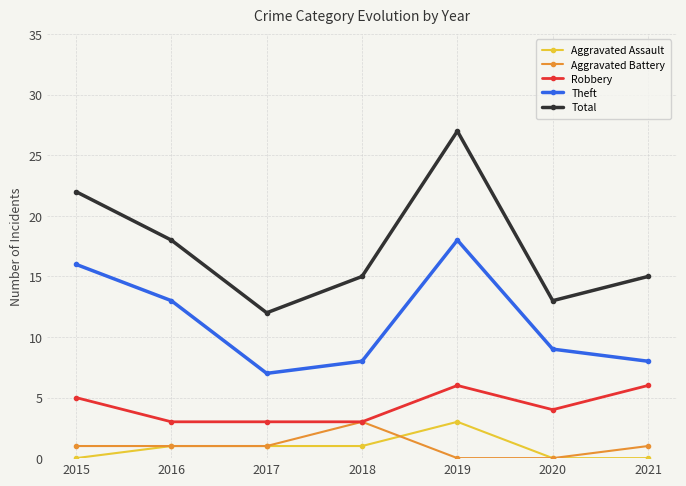

Where does the Theft series first go above 9?

2015